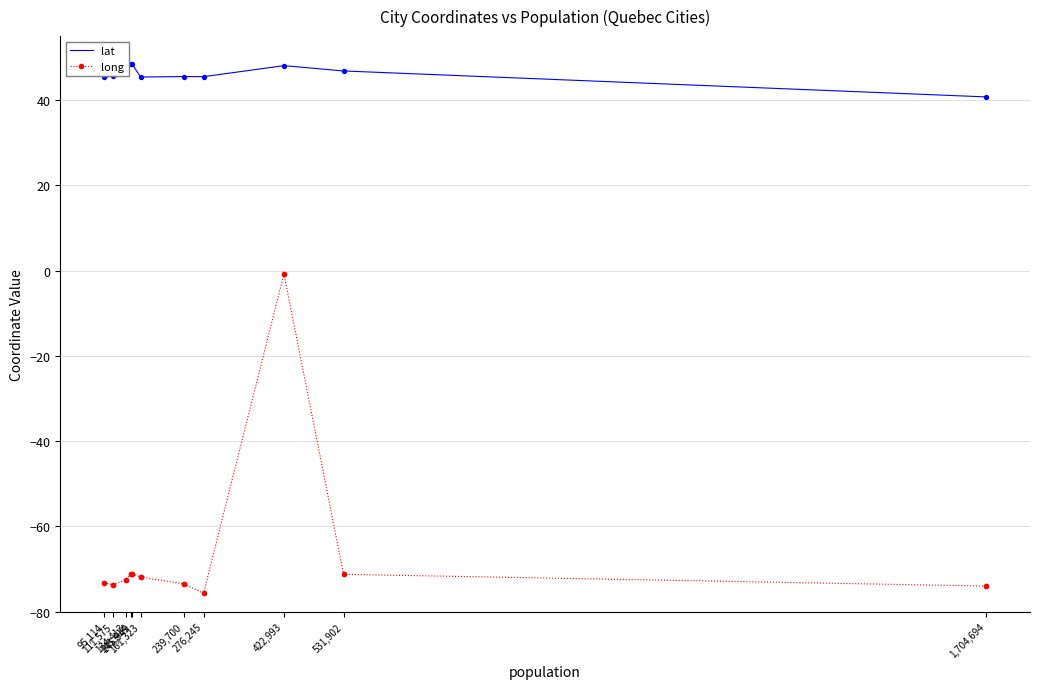

What are all the series names shown in the legend?

lat, long